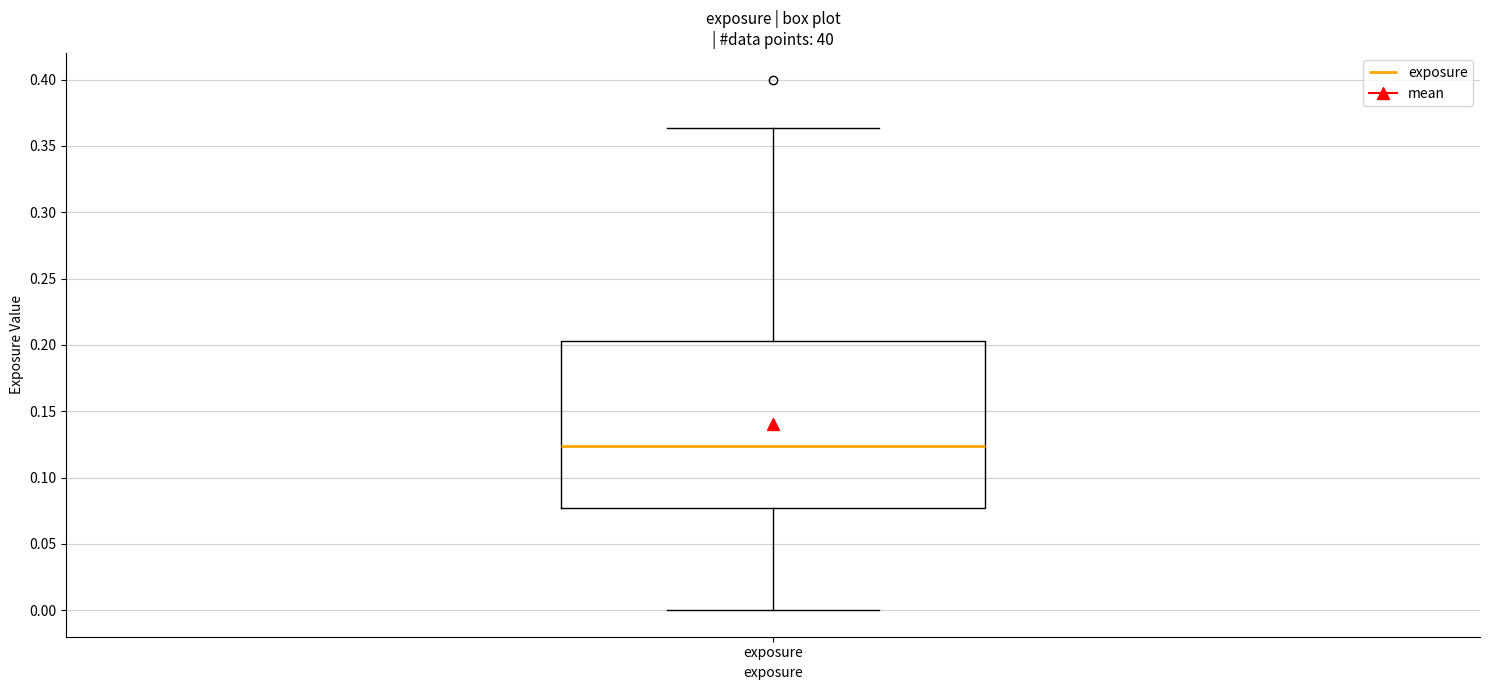

Transcribe this box plot: give where the median line is, the range the box spans, and where the two whiskers end, as read against the y-axis. The values are not printed on the chart, so give them approximately, as read against the axis.

median 0.125, box 0.075 to 0.205, whiskers 0.000 to 0.365